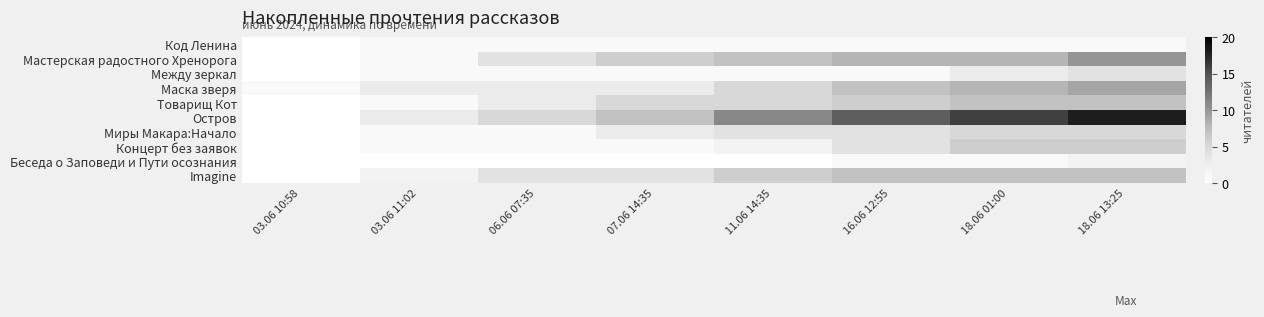

At how many categories does at least one series exceed 0?

8